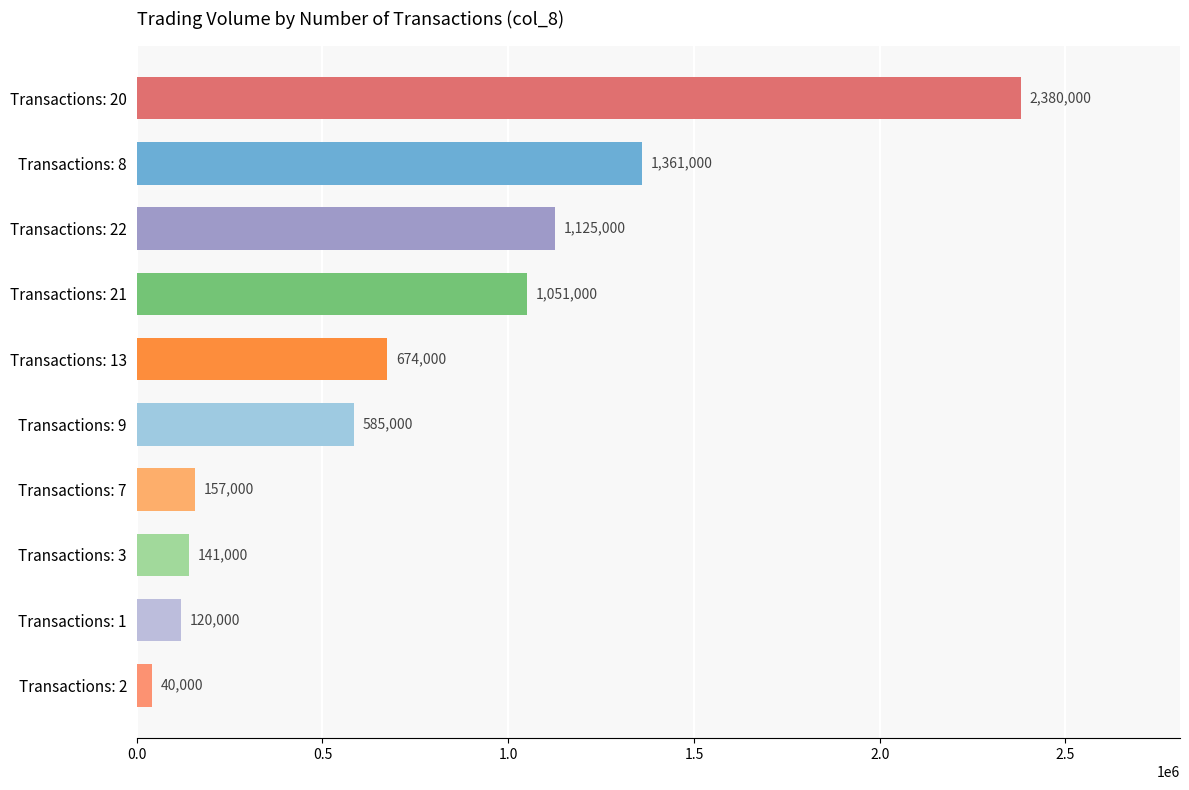

What is the difference between the maximum and minimum values?

2340000